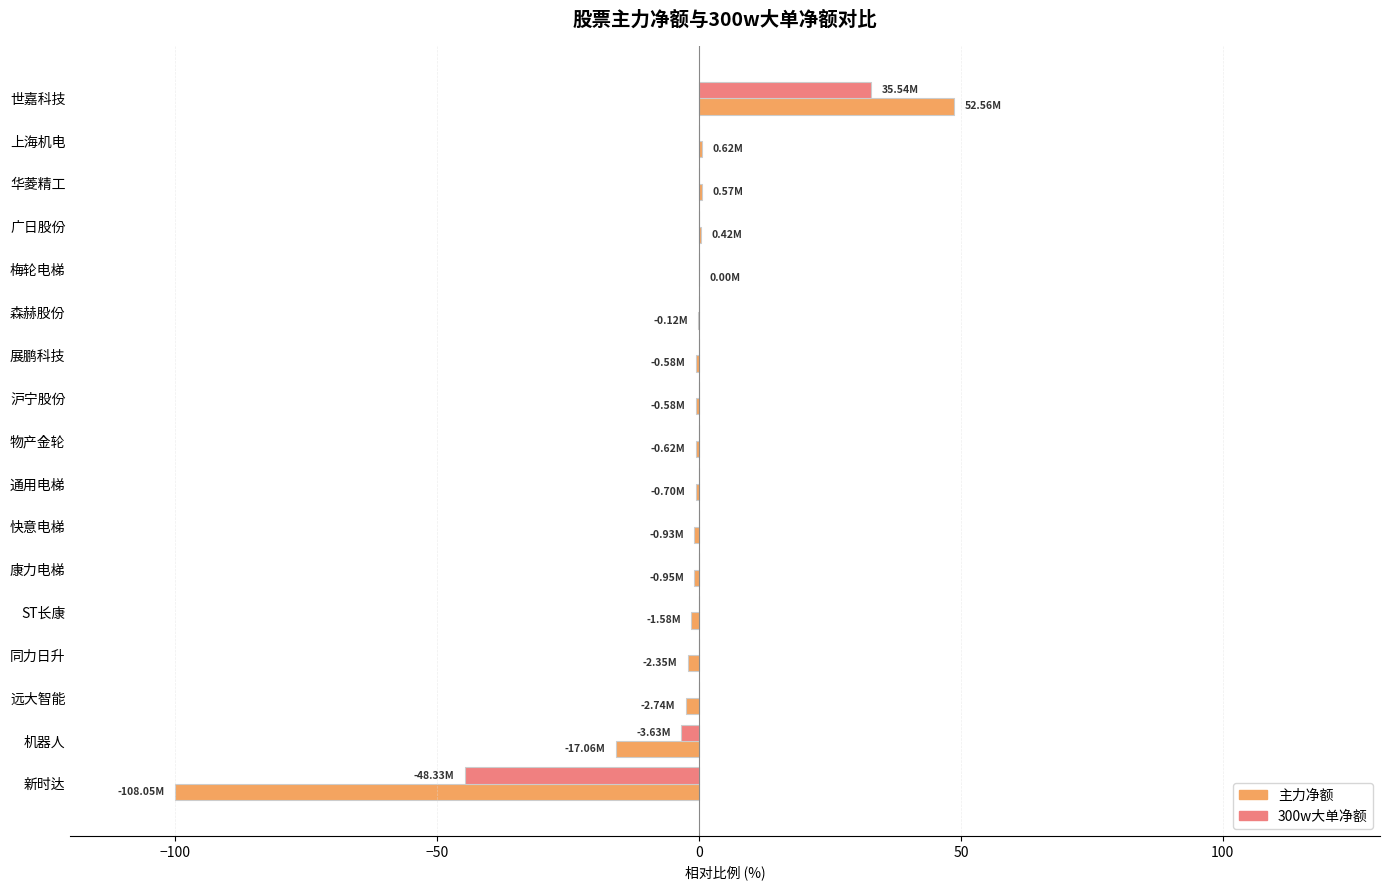

Which series changed the most between 世嘉科技 and 远大智能?

主力净额